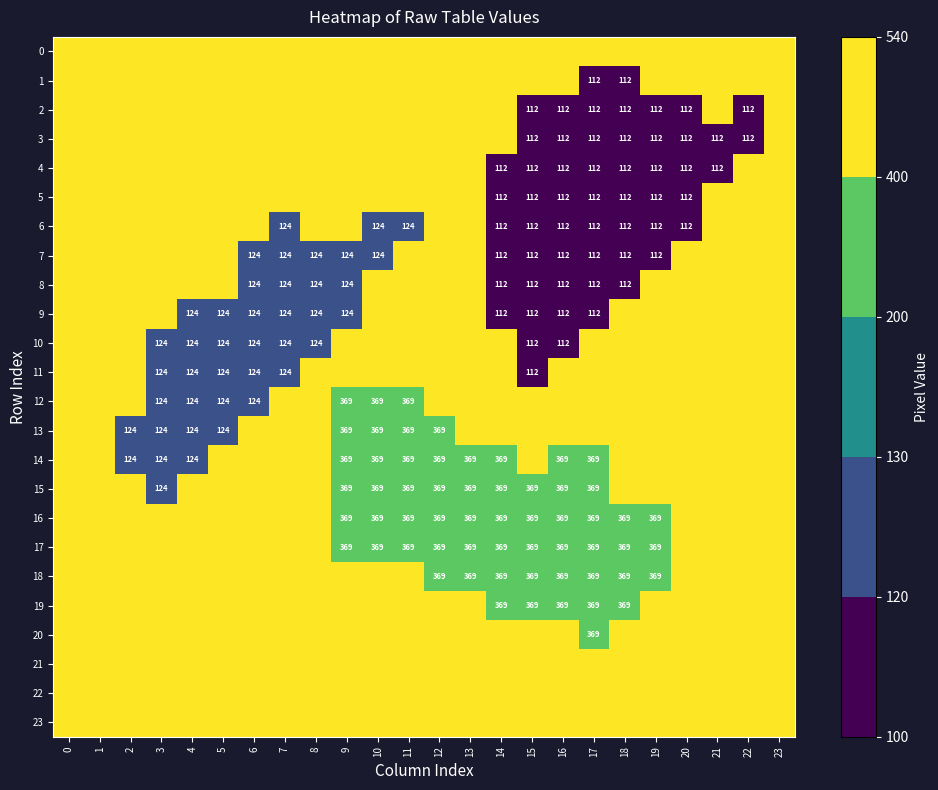

How many distinct data groups are displayed?

24